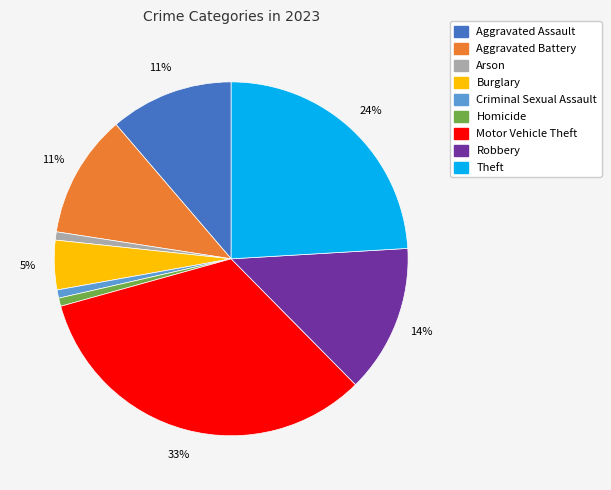

Is there a majority slice in this chart?

No